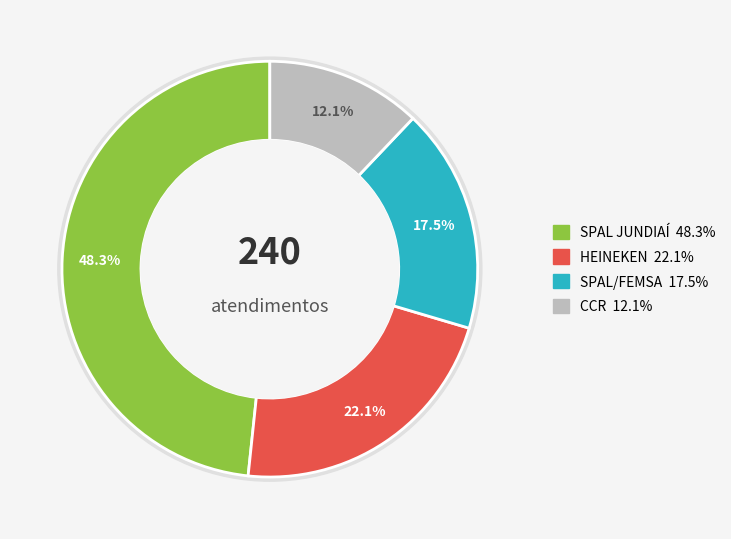

Is it true that SPAL/FEMSA is 24% of the pie?

False